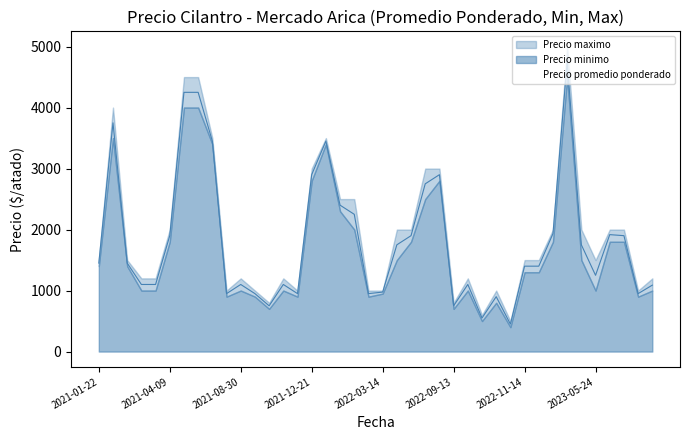

What is the spread (max minus min) of values at 2022-10-25?

100